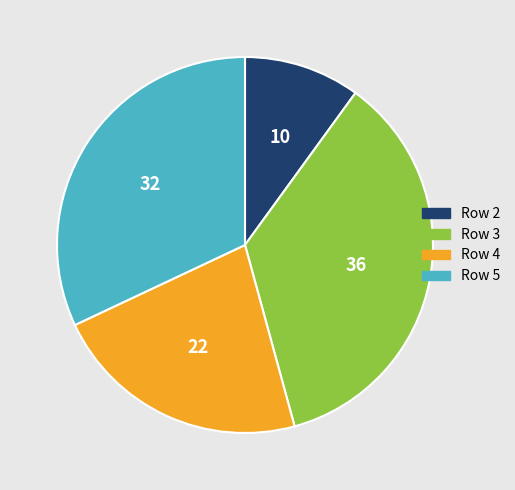

What is the smallest slice in the pie chart?

Row 2